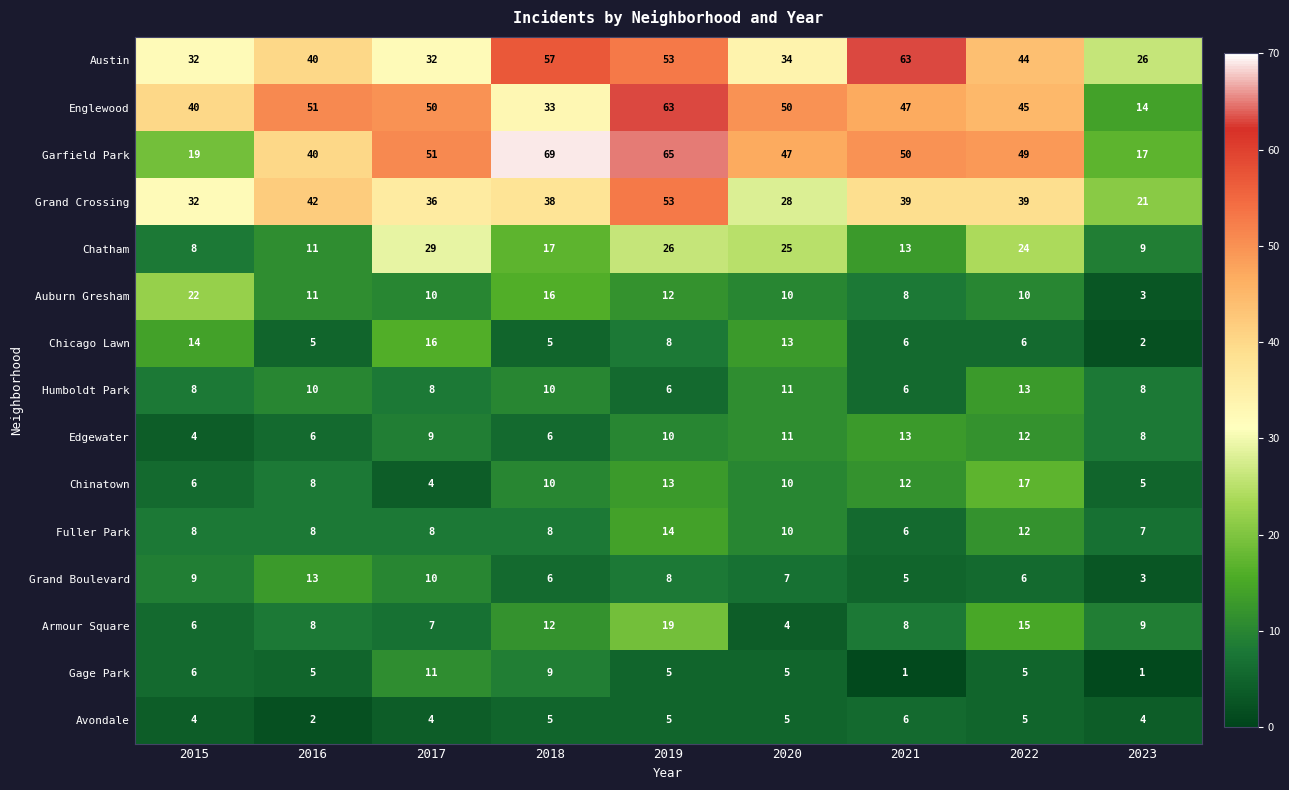

At which label is Grand Boulevard closest to 8?

2019